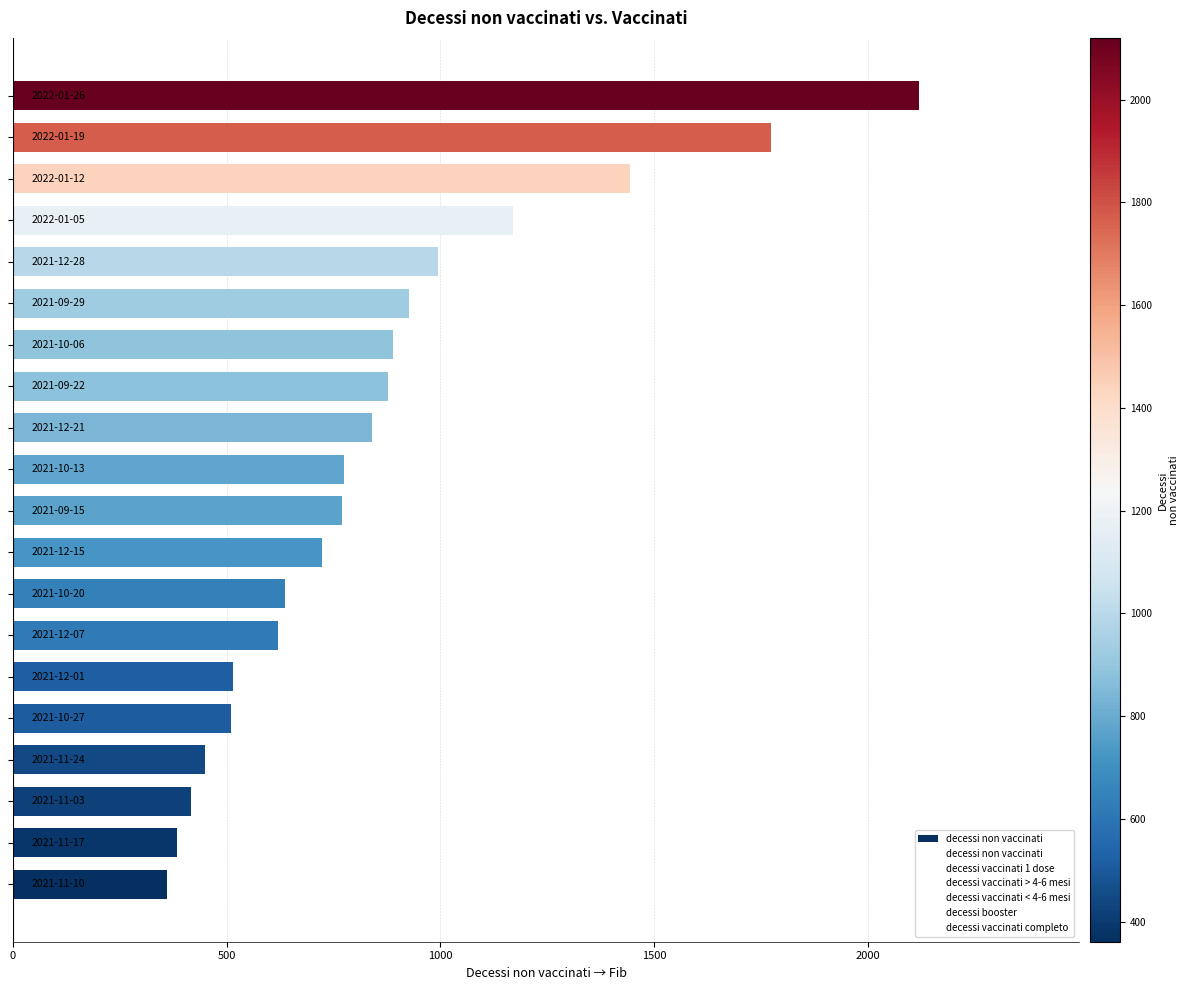

What is the minimum value shown in the chart?

361